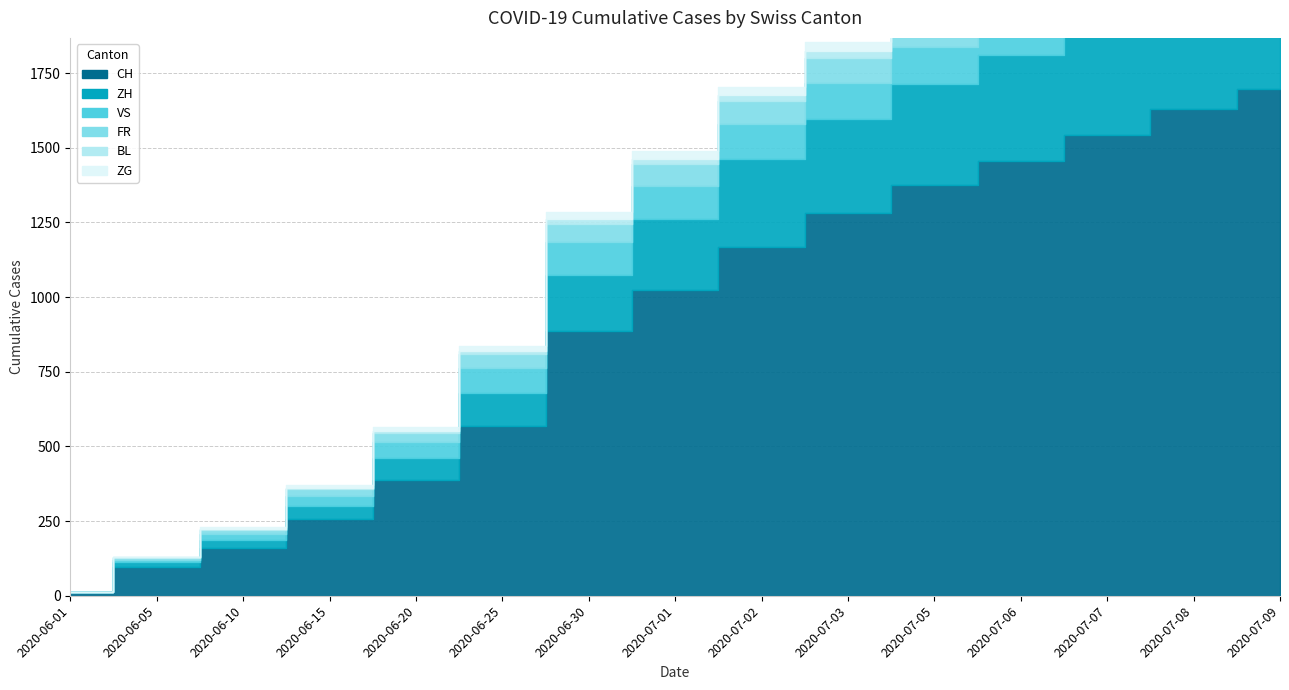

What is the maximum value for CH?

1698